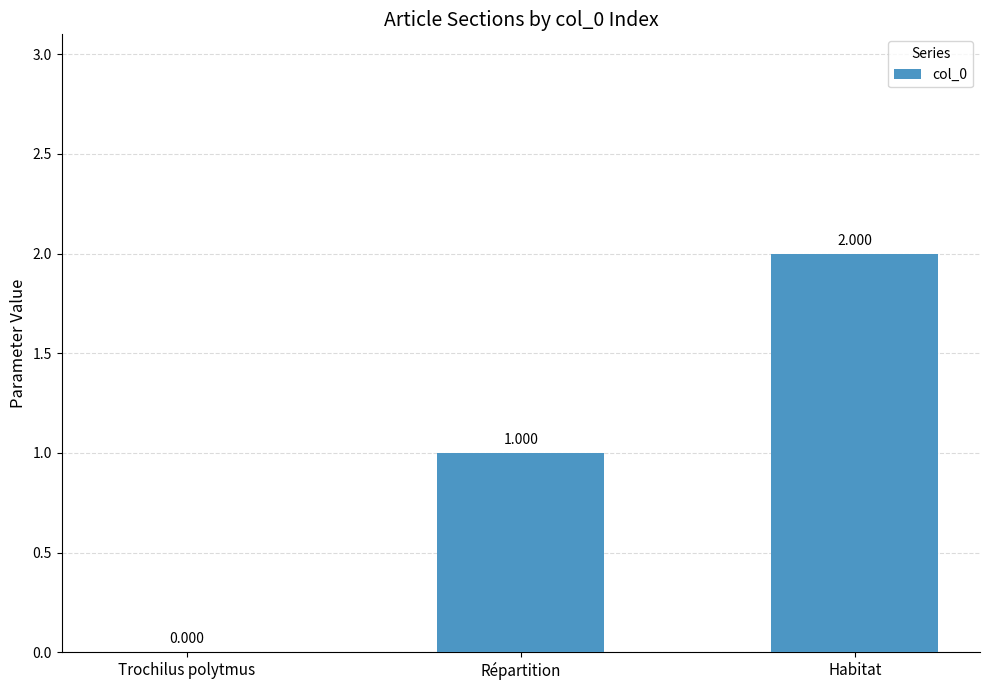

Where is the data nearest to the value 1?

Répartition